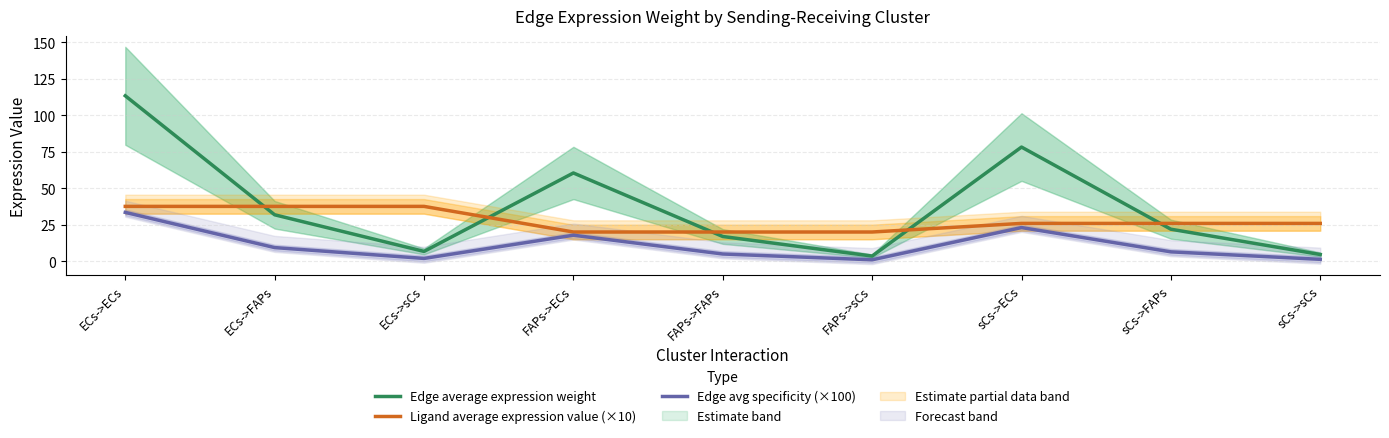

How many series are shown in this chart?

3